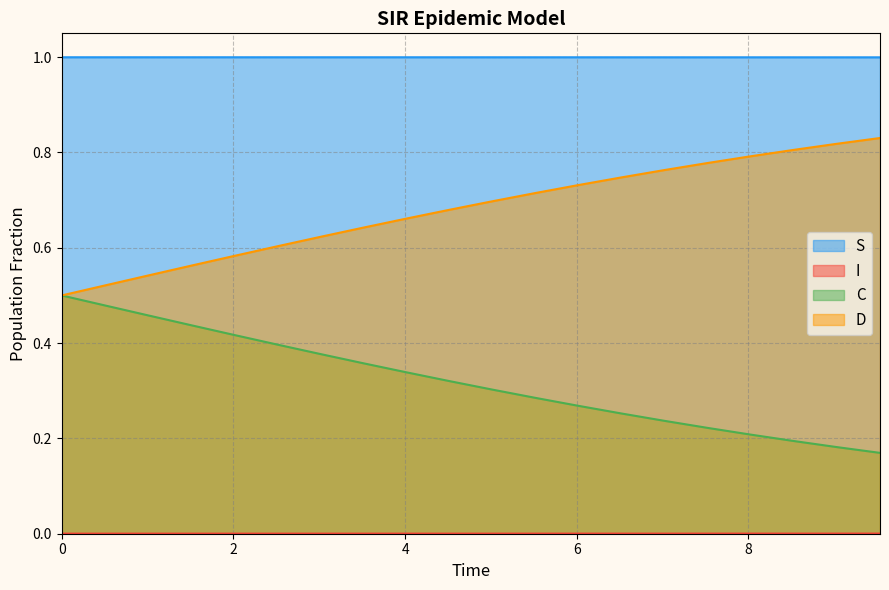

Which series has the largest total across all categories?

S